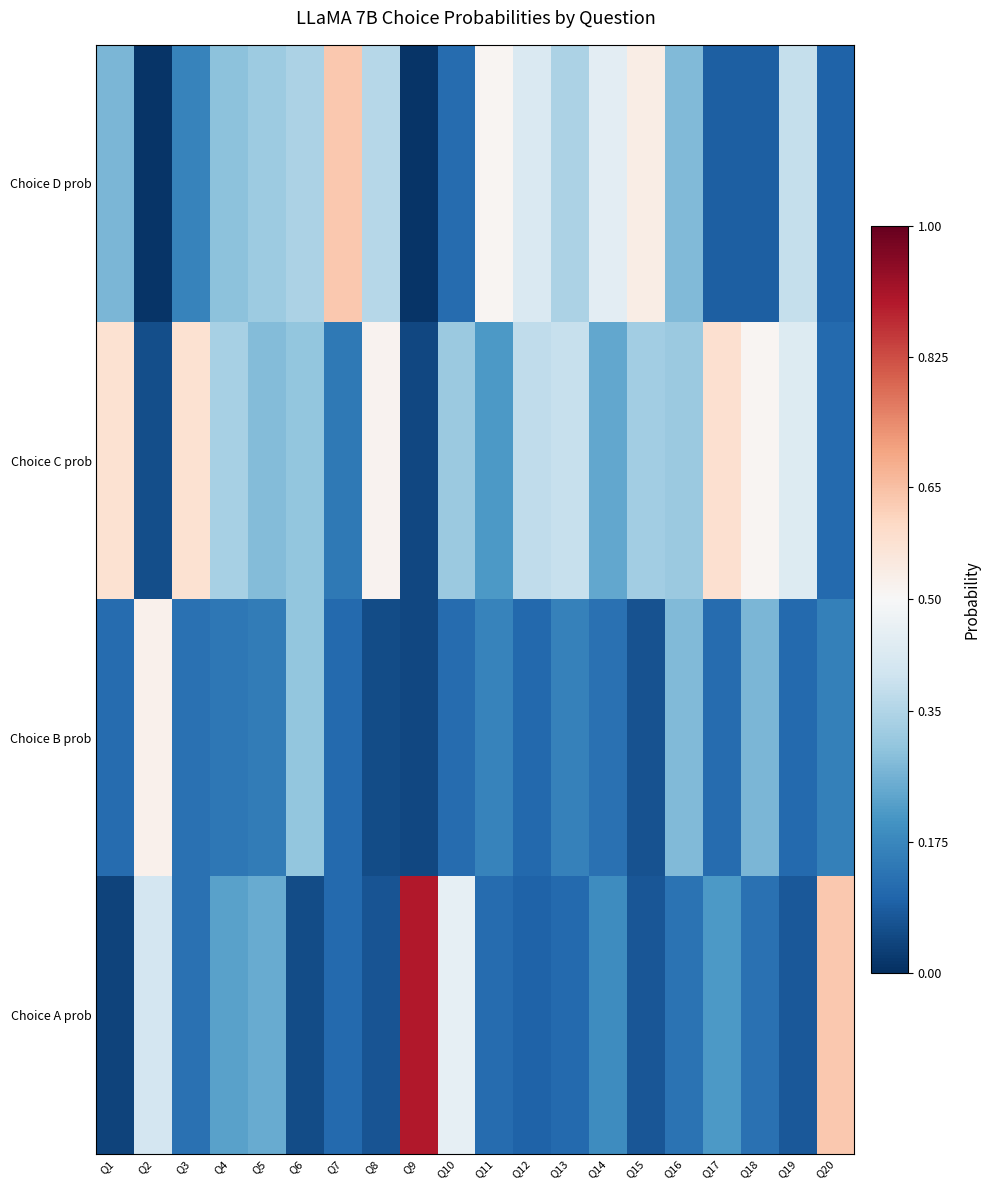

What is the difference between the highest and lowest values at Q4?

0.2